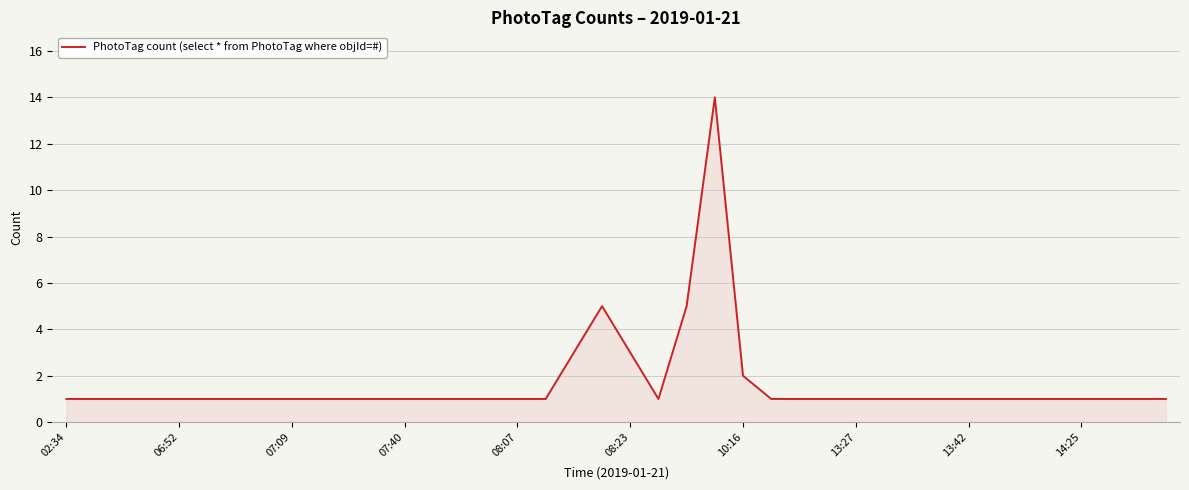

What is the greatest value displayed?

14